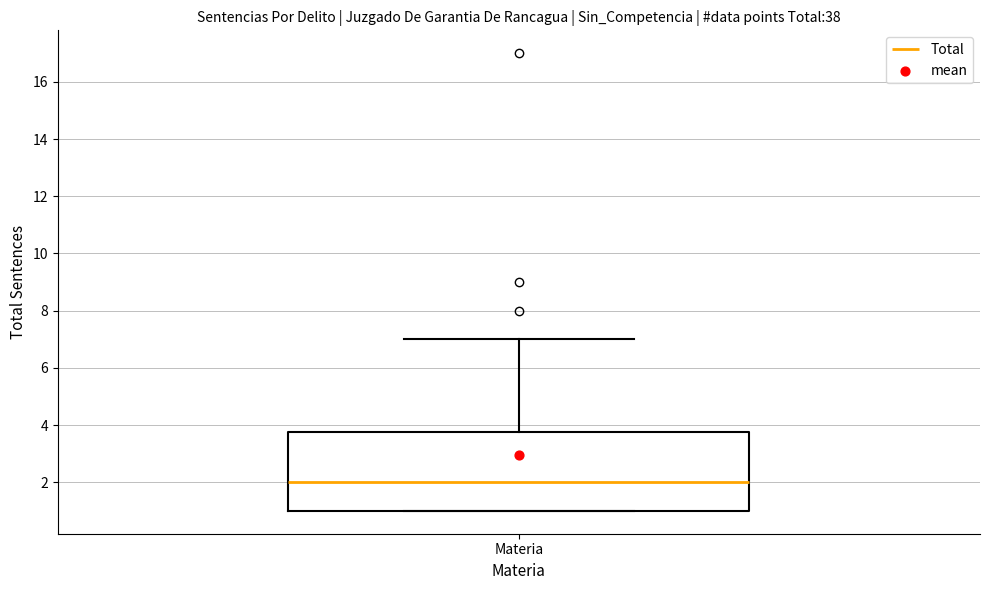

Where is the upper edge of the box for Materia on the y-axis? The values are not printed on the chart, so give them approximately, as read against the axis.

3.8